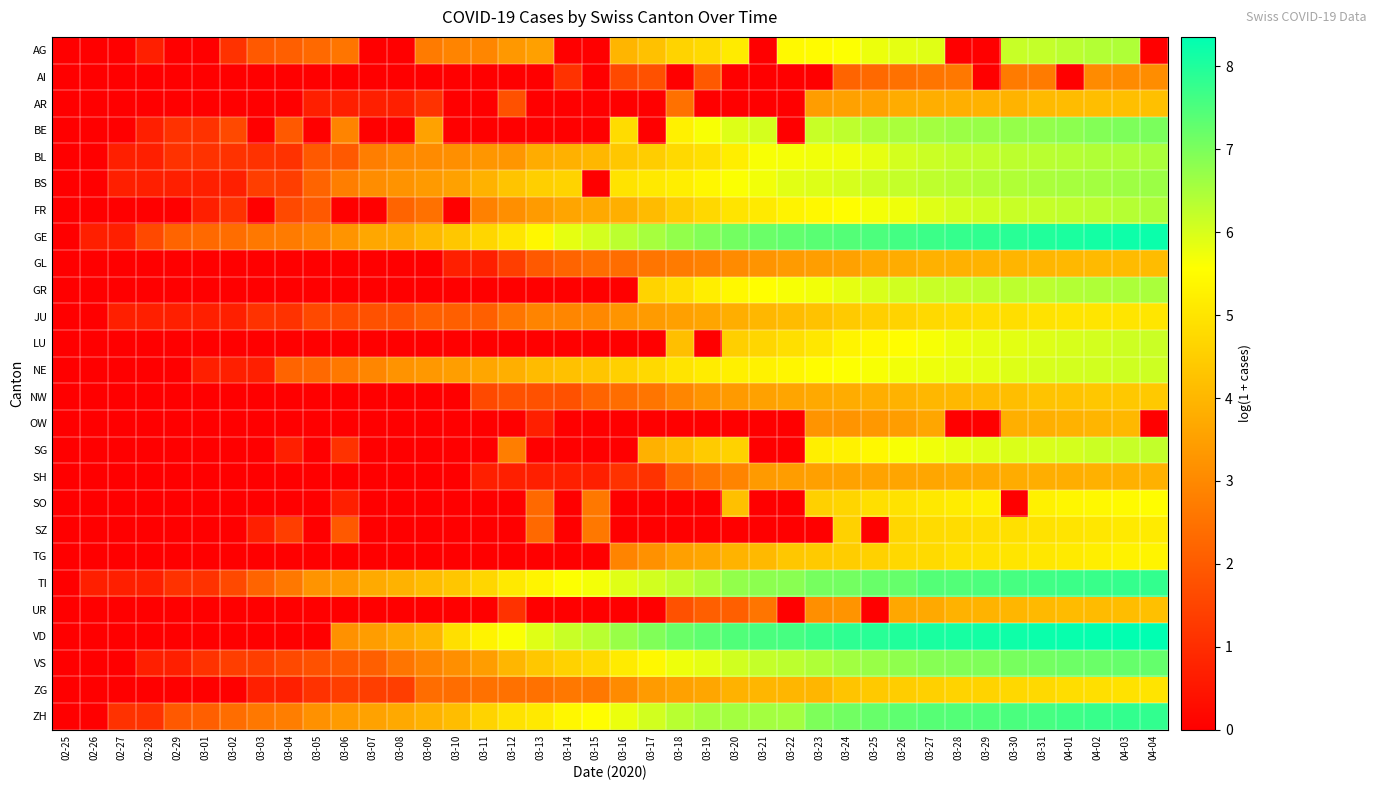

Reading right to left, list all the values displayed in this chart.

AG: 04-04=0.0	04-03=6.4	04-02=6.4	04-01=6.3	03-31=6.2	03-30=6.2	03-29=0.0	03-28=0.0	03-27=5.9	03-26=5.9	03-25=5.8	03-24=5.6	03-23=5.5	03-22=5.5	03-21=0.0	03-20=5.1	03-19=4.8	03-18=4.6	03-17=4.2	03-16=4.0	03-15=0.0	03-14=0.0	03-13=3.5	03-12=3.3	03-11=2.9	03-10=2.9	03-09=2.7	03-08=0.0	03-07=0.0	03-06=2.6	03-05=2.3	03-04=2.1	03-03=1.9	03-02=1.1	03-01=0.0	02-29=0.0	02-28=0.7	02-27=0.0	02-26=0.0	02-25=0.0
AI: 04-04=3.1	04-03=3.0	04-02=3.0	04-01=0.0	03-31=2.7	03-30=2.7	03-29=0.0	03-28=2.6	03-27=2.6	03-26=2.5	03-25=2.3	03-24=2.2	03-23=0.0	03-22=0.0	03-21=0.0	03-20=0.0	03-19=1.9	03-18=0.0	03-17=1.8	03-16=1.6	03-15=0.0	03-14=1.1	03-13=0.0	03-12=0.0	03-11=0.0	03-10=0.0	03-09=0.0	03-08=0.0	03-07=0.0	03-06=0.0	03-05=0.0	03-04=0.0	03-03=0.0	03-02=0.0	03-01=0.0	02-29=0.0	02-28=0.0	02-27=0.0	02-26=0.0	02-25=0.0
AR: 04-04=4.2	04-03=4.2	04-02=4.2	04-01=4.1	03-31=4.1	03-30=3.9	03-29=3.9	03-28=3.8	03-27=3.8	03-26=3.8	03-25=3.6	03-24=3.5	03-23=3.4	03-22=0.0	03-21=0.0	03-20=0.0	03-19=0.0	03-18=2.5	03-17=0.0	03-16=0.0	03-15=0.0	03-14=0.0	03-13=0.0	03-12=1.8	03-11=0.0	03-10=0.0	03-09=1.1	03-08=0.7	03-07=0.7	03-06=0.7	03-05=0.7	03-04=0.0	03-03=0.0	03-02=0.0	03-01=0.0	02-29=0.0	02-28=0.0	02-27=0.0	02-26=0.0	02-25=0.0
BE: 04-04=7.0	04-03=7.0	04-02=6.9	04-01=6.8	03-31=6.8	03-30=6.7	03-29=6.7	03-28=6.6	03-27=6.6	03-26=6.5	03-25=6.4	03-24=6.3	03-23=6.2	03-22=0.0	03-21=6.0	03-20=5.9	03-19=5.6	03-18=5.3	03-17=0.0	03-16=4.8	03-15=0.0	03-14=0.0	03-13=0.0	03-12=0.0	03-11=0.0	03-10=0.0	03-09=3.6	03-08=0.0	03-07=0.0	03-06=2.9	03-05=0.0	03-04=1.9	03-03=0.0	03-02=1.6	03-01=1.1	02-29=1.1	02-28=0.7	02-27=0.0	02-26=0.0	02-25=0.0
BL: 04-04=6.5	04-03=6.4	04-02=6.4	04-01=6.4	03-31=6.3	03-30=6.3	03-29=6.2	03-28=6.2	03-27=6.1	03-26=6.0	03-25=5.8	03-24=5.7	03-23=5.7	03-22=5.7	03-21=5.6	03-20=5.2	03-19=4.9	03-18=4.8	03-17=4.5	03-16=4.3	03-15=4.0	03-14=3.9	03-13=3.8	03-12=3.3	03-11=3.3	03-10=3.1	03-09=3.0	03-08=3.0	03-07=2.8	03-06=1.9	03-05=1.9	03-04=1.1	03-03=1.1	03-02=1.1	03-01=1.1	02-29=1.1	02-28=0.7	02-27=0.7	02-26=0.0	02-25=0.0
BS: 04-04=6.6	04-03=6.6	04-02=6.6	04-01=6.5	03-31=6.5	03-30=6.4	03-29=6.4	03-28=6.3	03-27=6.3	03-26=6.2	03-25=6.1	03-24=6.0	03-23=5.9	03-22=5.9	03-21=5.7	03-20=5.6	03-19=5.4	03-18=5.2	03-17=5.1	03-16=5.0	03-15=0.0	03-14=4.6	03-13=4.5	03-12=4.3	03-11=3.9	03-10=3.5	03-09=3.4	03-08=3.2	03-07=3.1	03-06=2.8	03-05=2.2	03-04=1.4	03-03=1.4	03-02=0.7	03-01=0.7	02-29=0.7	02-28=0.7	02-27=0.7	02-26=0.0	02-25=0.0
FR: 04-04=6.5	04-03=6.4	04-02=6.3	04-01=6.3	03-31=6.2	03-30=6.2	03-29=6.1	03-28=6.0	03-27=5.9	03-26=5.7	03-25=5.7	03-24=5.5	03-23=5.4	03-22=5.3	03-21=5.1	03-20=5.0	03-19=4.7	03-18=4.5	03-17=4.1	03-16=3.8	03-15=3.7	03-14=3.6	03-13=3.4	03-12=3.1	03-11=2.8	03-10=0.0	03-09=2.5	03-08=2.2	03-07=0.0	03-06=0.0	03-05=1.9	03-04=1.6	03-03=0.0	03-02=1.1	03-01=0.7	02-29=0.0	02-28=0.0	02-27=0.0	02-26=0.0	02-25=0.0
GE: 04-04=8.2	04-03=8.2	04-02=8.1	04-01=8.1	03-31=8.0	03-30=7.9	03-29=7.8	03-28=7.8	03-27=7.7	03-26=7.6	03-25=7.5	03-24=7.4	03-23=7.4	03-22=7.3	03-21=7.2	03-20=7.1	03-19=6.9	03-18=6.7	03-17=6.5	03-16=6.3	03-15=6.0	03-14=5.8	03-13=5.4	03-12=5.0	03-11=4.7	03-10=4.3	03-09=4.0	03-08=3.7	03-07=3.7	03-06=3.3	03-05=2.9	03-04=2.7	03-03=2.6	03-02=2.4	03-01=2.3	02-29=2.2	02-28=1.6	02-27=0.7	02-26=0.7	02-25=0.0
GL: 04-04=4.1	04-03=4.1	04-02=4.1	04-01=4.0	03-31=4.0	03-30=4.0	03-29=3.9	03-28=3.9	03-27=3.9	03-26=3.8	03-25=3.7	03-24=3.5	03-23=3.5	03-22=3.4	03-21=3.3	03-20=3.0	03-19=2.8	03-18=2.7	03-17=2.6	03-16=2.4	03-15=2.4	03-14=2.2	03-13=1.9	03-12=1.4	03-11=0.7	03-10=0.7	03-09=0.0	03-08=0.0	03-07=0.0	03-06=0.0	03-05=0.0	03-04=0.0	03-03=0.0	03-02=0.0	03-01=0.0	02-29=0.0	02-28=0.0	02-27=0.0	02-26=0.0	02-25=0.0
GR: 04-04=6.5	04-03=6.5	04-02=6.4	04-01=6.4	03-31=6.3	03-30=6.3	03-29=6.3	03-28=6.2	03-27=6.2	03-26=6.1	03-25=6.0	03-24=5.8	03-23=5.7	03-22=5.7	03-21=5.6	03-20=5.4	03-19=5.2	03-18=4.9	03-17=4.6	03-16=0.0	03-15=0.0	03-14=0.0	03-13=0.0	03-12=0.0	03-11=0.0	03-10=0.0	03-09=0.0	03-08=0.0	03-07=0.0	03-06=0.0	03-05=0.0	03-04=0.0	03-03=0.0	03-02=0.0	03-01=0.0	02-29=0.0	02-28=0.0	02-27=0.0	02-26=0.0	02-25=0.0
JU: 04-04=5.0	04-03=5.0	04-02=5.0	04-01=5.0	03-31=4.9	03-30=4.9	03-29=4.9	03-28=4.8	03-27=4.7	03-26=4.6	03-25=4.5	03-24=4.4	03-23=4.2	03-22=4.1	03-21=4.0	03-20=3.8	03-19=3.6	03-18=3.5	03-17=3.4	03-16=3.3	03-15=3.0	03-14=2.9	03-13=2.9	03-12=2.6	03-11=2.1	03-10=2.1	03-09=2.1	03-08=1.8	03-07=1.8	03-06=1.6	03-05=1.6	03-04=1.1	03-03=1.1	03-02=0.7	03-01=0.7	02-29=0.7	02-28=0.7	02-27=0.7	02-26=0.0	02-25=0.0
LU: 04-04=6.2	04-03=6.1	04-02=6.0	04-01=6.0	03-31=5.9	03-30=5.9	03-29=5.8	03-28=5.8	03-27=5.7	03-26=5.5	03-25=5.4	03-24=5.3	03-23=5.1	03-22=4.9	03-21=4.7	03-20=4.5	03-19=0.0	03-18=4.2	03-17=0.0	03-16=0.0	03-15=0.0	03-14=0.0	03-13=0.0	03-12=0.0	03-11=0.0	03-10=0.0	03-09=0.0	03-08=0.0	03-07=0.0	03-06=0.0	03-05=0.0	03-04=0.0	03-03=0.0	03-02=0.0	03-01=0.0	02-29=0.0	02-28=0.0	02-27=0.0	02-26=0.0	02-25=0.0
NE: 04-04=6.1	04-03=6.1	04-02=6.1	04-01=6.0	03-31=6.0	03-30=5.9	03-29=5.8	03-28=5.8	03-27=5.8	03-26=5.7	03-25=5.6	03-24=5.6	03-23=5.5	03-22=5.4	03-21=5.3	03-20=5.2	03-19=5.2	03-18=5.0	03-17=4.7	03-16=4.5	03-15=4.3	03-14=4.2	03-13=4.1	03-12=3.9	03-11=3.6	03-10=3.5	03-09=3.3	03-08=3.2	03-07=2.9	03-06=2.6	03-05=2.3	03-04=2.2	03-03=0.7	03-02=0.7	03-01=0.7	02-29=0.0	02-28=0.0	02-27=0.0	02-26=0.0	02-25=0.0
NW: 04-04=4.4	04-03=4.4	04-02=4.3	04-01=4.3	03-31=4.3	03-30=4.2	03-29=4.1	03-28=4.0	03-27=4.0	03-26=3.9	03-25=3.8	03-24=3.8	03-23=3.7	03-22=3.6	03-21=3.5	03-20=3.4	03-19=3.3	03-18=2.9	03-17=2.6	03-16=2.4	03-15=2.2	03-14=1.8	03-13=1.8	03-12=1.8	03-11=1.6	03-10=0.0	03-09=0.0	03-08=0.0	03-07=0.0	03-06=0.0	03-05=0.0	03-04=0.0	03-03=0.0	03-02=0.0	03-01=0.0	02-29=0.0	02-28=0.0	02-27=0.0	02-26=0.0	02-25=0.0
OW: 04-04=0.0	04-03=4.0	04-02=4.0	04-01=3.9	03-31=3.9	03-30=3.9	03-29=0.0	03-28=0.0	03-27=3.6	03-26=3.4	03-25=3.3	03-24=3.3	03-23=3.3	03-22=0.0	03-21=0.0	03-20=0.0	03-19=0.0	03-18=0.0	03-17=0.0	03-16=0.0	03-15=0.0	03-14=0.0	03-13=0.7	03-12=0.0	03-11=0.0	03-10=0.0	03-09=0.0	03-08=0.0	03-07=0.0	03-06=0.0	03-05=0.0	03-04=0.0	03-03=0.0	03-02=0.0	03-01=0.0	02-29=0.0	02-28=0.0	02-27=0.0	02-26=0.0	02-25=0.0
SG: 04-04=6.2	04-03=6.2	04-02=6.1	04-01=6.0	03-31=6.0	03-30=6.0	03-29=5.9	03-28=5.8	03-27=5.7	03-26=5.6	03-25=5.4	03-24=5.3	03-23=5.2	03-22=0.0	03-21=0.0	03-20=4.6	03-19=4.5	03-18=4.1	03-17=3.9	03-16=0.0	03-15=0.0	03-14=0.0	03-13=0.0	03-12=2.8	03-11=0.0	03-10=0.0	03-09=0.0	03-08=0.0	03-07=0.0	03-06=1.1	03-05=0.0	03-04=0.7	03-03=0.0	03-02=0.0	03-01=0.0	02-29=0.0	02-28=0.0	02-27=0.0	02-26=0.0	02-25=0.0
SH: 04-04=3.9	04-03=3.9	04-02=3.9	04-01=3.8	03-31=3.8	03-30=3.8	03-29=3.7	03-28=3.7	03-27=3.6	03-26=3.6	03-25=3.6	03-24=3.6	03-23=3.5	03-22=3.4	03-21=3.4	03-20=2.9	03-19=2.6	03-18=2.2	03-17=1.1	03-16=1.1	03-15=0.7	03-14=0.7	03-13=0.7	03-12=0.7	03-11=0.7	03-10=0.0	03-09=0.0	03-08=0.0	03-07=0.0	03-06=0.0	03-05=0.0	03-04=0.0	03-03=0.0	03-02=0.0	03-01=0.0	02-29=0.0	02-28=0.0	02-27=0.0	02-26=0.0	02-25=0.0
SO: 04-04=5.5	04-03=5.5	04-02=5.4	04-01=5.4	03-31=5.3	03-30=0.0	03-29=5.3	03-28=5.2	03-27=5.1	03-26=5.0	03-25=4.9	03-24=4.7	03-23=4.6	03-22=0.0	03-21=0.0	03-20=4.2	03-19=0.0	03-18=0.0	03-17=0.0	03-16=0.0	03-15=2.6	03-14=0.0	03-13=2.3	03-12=0.0	03-11=0.0	03-10=0.0	03-09=0.0	03-08=0.0	03-07=0.0	03-06=0.7	03-05=0.0	03-04=0.0	03-03=0.0	03-02=0.0	03-01=0.0	02-29=0.0	02-28=0.0	02-27=0.0	02-26=0.0	02-25=0.0
SZ: 04-04=5.1	04-03=5.1	04-02=5.0	04-01=5.0	03-31=4.9	03-30=4.9	03-29=4.9	03-28=4.8	03-27=4.8	03-26=4.7	03-25=0.0	03-24=4.6	03-23=0.0	03-22=0.0	03-21=0.0	03-20=0.0	03-19=0.0	03-18=0.0	03-17=0.0	03-16=0.0	03-15=2.6	03-14=0.0	03-13=2.3	03-12=0.0	03-11=0.0	03-10=0.0	03-09=0.0	03-08=0.0	03-07=0.0	03-06=1.9	03-05=0.0	03-04=1.4	03-03=0.7	03-02=0.0	03-01=0.0	02-29=0.0	02-28=0.0	02-27=0.0	02-26=0.0	02-25=0.0
TG: 04-04=5.3	04-03=5.3	04-02=5.2	04-01=5.1	03-31=5.0	03-30=5.0	03-29=4.9	03-28=4.9	03-27=4.8	03-26=4.7	03-25=4.6	03-24=4.5	03-23=4.4	03-22=4.3	03-21=4.1	03-20=3.9	03-19=3.6	03-18=3.5	03-17=3.2	03-16=2.9	03-15=0.0	03-14=0.0	03-13=0.0	03-12=0.0	03-11=0.0	03-10=0.0	03-09=0.0	03-08=0.0	03-07=0.0	03-06=0.0	03-05=0.0	03-04=0.0	03-03=0.0	03-02=0.0	03-01=0.0	02-29=0.0	02-28=0.0	02-27=0.0	02-26=0.0	02-25=0.0
TI: 04-04=7.8	04-03=7.8	04-02=7.7	04-01=7.7	03-31=7.6	03-30=7.6	03-29=7.5	03-28=7.5	03-27=7.4	03-26=7.2	03-25=7.2	03-24=7.1	03-23=7.1	03-22=6.9	03-21=6.8	03-20=6.7	03-19=6.5	03-18=6.2	03-17=6.1	03-16=5.9	03-15=5.7	03-14=5.6	03-13=5.3	03-12=5.1	03-11=4.7	03-10=4.3	03-09=4.1	03-08=3.9	03-07=3.7	03-06=3.4	03-05=3.3	03-04=2.6	03-03=2.2	03-02=1.6	03-01=1.1	02-29=1.1	02-28=0.7	02-27=0.7	02-26=0.7	02-25=0.0
UR: 04-04=4.2	04-03=4.1	04-02=4.1	04-01=4.1	03-31=4.1	03-30=4.0	03-29=3.9	03-28=3.9	03-27=3.7	03-26=3.7	03-25=0.0	03-24=3.3	03-23=3.1	03-22=0.0	03-21=2.6	03-20=2.1	03-19=2.1	03-18=1.8	03-17=0.0	03-16=0.0	03-15=0.0	03-14=0.0	03-13=0.0	03-12=1.1	03-11=0.0	03-10=0.0	03-09=0.0	03-08=0.0	03-07=0.0	03-06=0.0	03-05=0.0	03-04=0.0	03-03=0.0	03-02=0.0	03-01=0.0	02-29=0.0	02-28=0.0	02-27=0.0	02-26=0.0	02-25=0.0
VD: 04-04=8.4	04-03=8.3	04-02=8.3	04-01=8.3	03-31=8.2	03-30=8.2	03-29=8.1	03-28=8.1	03-27=8.1	03-26=8.0	03-25=7.9	03-24=7.8	03-23=7.7	03-22=7.6	03-21=7.5	03-20=7.5	03-19=7.3	03-18=7.2	03-17=6.9	03-16=6.7	03-15=6.3	03-14=6.2	03-13=5.9	03-12=5.6	03-11=5.3	03-10=4.9	03-09=4.0	03-08=3.7	03-07=3.4	03-06=3.2	03-05=0.0	03-04=0.0	03-03=0.0	03-02=0.0	03-01=0.0	02-29=0.0	02-28=0.0	02-27=0.0	02-26=0.0	02-25=0.0
VS: 04-04=7.3	04-03=7.2	04-02=7.2	04-01=7.2	03-31=7.1	03-30=7.0	03-29=7.0	03-28=6.9	03-27=6.9	03-26=6.8	03-25=6.7	03-24=6.6	03-23=6.4	03-22=6.3	03-21=6.2	03-20=6.1	03-19=5.9	03-18=5.7	03-17=5.4	03-16=5.2	03-15=4.8	03-14=4.6	03-13=4.3	03-12=4.0	03-11=3.4	03-10=3.1	03-09=2.9	03-08=2.6	03-07=2.1	03-06=1.9	03-05=1.8	03-04=1.6	03-03=1.4	03-02=1.4	03-01=1.1	02-29=0.7	02-28=0.7	02-27=0.0	02-26=0.0	02-25=0.0
ZG: 04-04=5.0	04-03=4.9	04-02=4.9	04-01=4.8	03-31=4.7	03-30=4.7	03-29=4.6	03-28=4.6	03-27=4.6	03-26=4.5	03-25=4.4	03-24=4.3	03-23=4.0	03-22=4.0	03-21=4.0	03-20=3.9	03-19=3.6	03-18=3.5	03-17=3.4	03-16=3.0	03-15=2.6	03-14=2.6	03-13=2.5	03-12=2.5	03-11=2.5	03-10=2.4	03-09=2.4	03-08=1.4	03-07=1.4	03-06=1.4	03-05=1.1	03-04=0.7	03-03=0.7	03-02=0.0	03-01=0.0	02-29=0.0	02-28=0.0	02-27=0.0	02-26=0.0	02-25=0.0
ZH: 04-04=7.8	04-03=7.8	04-02=7.7	04-01=7.7	03-31=7.6	03-30=7.5	03-29=7.5	03-28=7.4	03-27=7.4	03-26=7.3	03-25=7.2	03-24=7.1	03-23=7.0	03-22=6.6	03-21=6.6	03-20=6.6	03-19=6.5	03-18=6.3	03-17=6.1	03-16=5.8	03-15=5.5	03-14=5.4	03-13=5.1	03-12=4.9	03-11=4.6	03-10=4.1	03-09=3.9	03-08=3.7	03-07=3.6	03-06=3.4	03-05=3.2	03-04=2.8	03-03=2.6	03-02=2.4	03-01=2.1	02-29=1.9	02-28=1.1	02-27=1.1	02-26=0.0	02-25=0.0